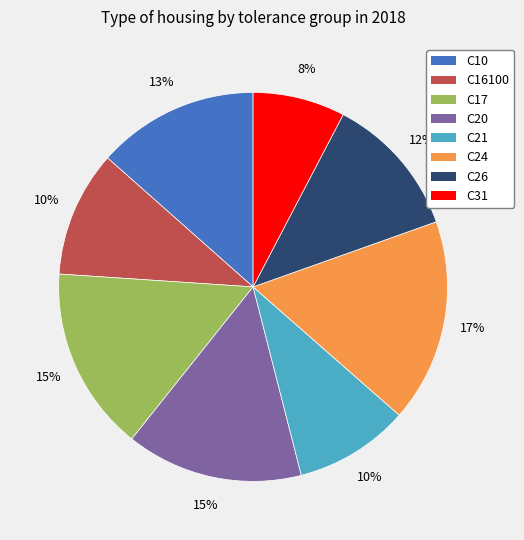

Is the sum of C17 and C26 greater than half?

No